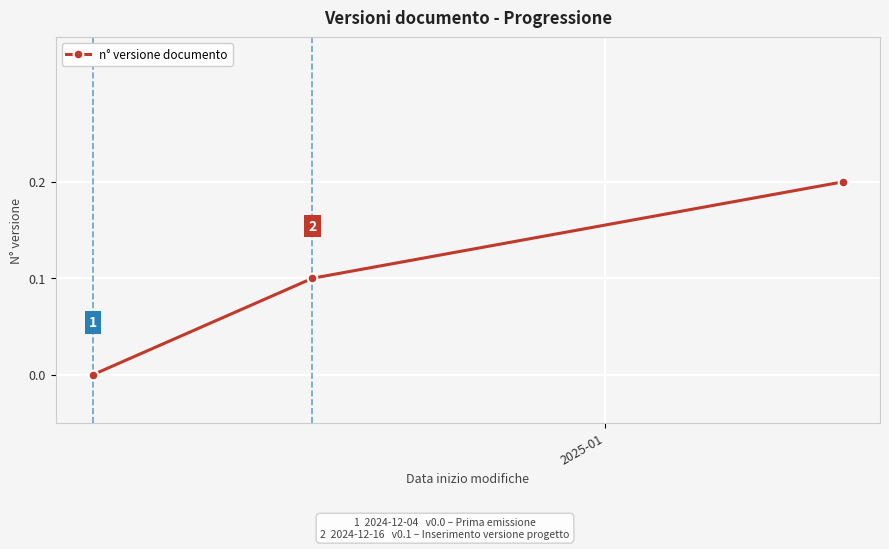

Reading left to right, what are all the values shown in this chart?

0.0	0.1	0.2